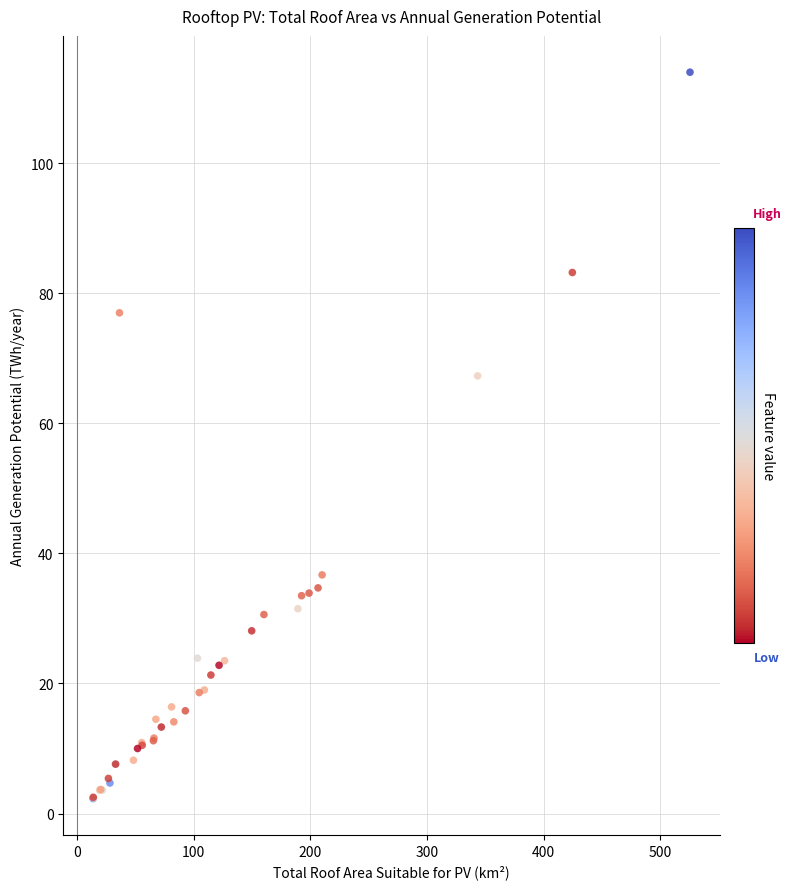

What Y value in the scatter plot is closest to 58?

67.3